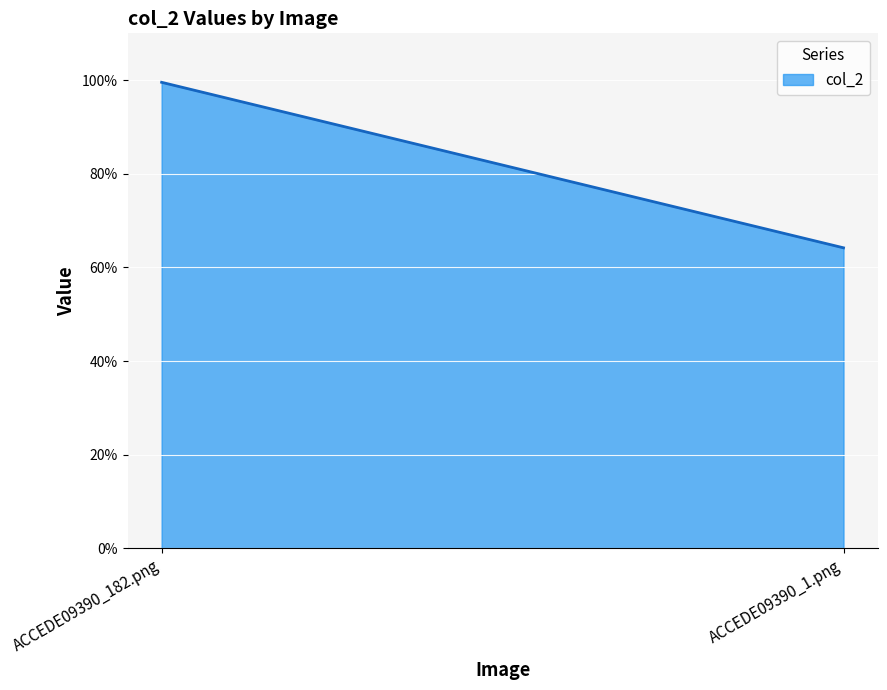

Where is the data nearest to the value 0?

ACCEDE09390_1.png